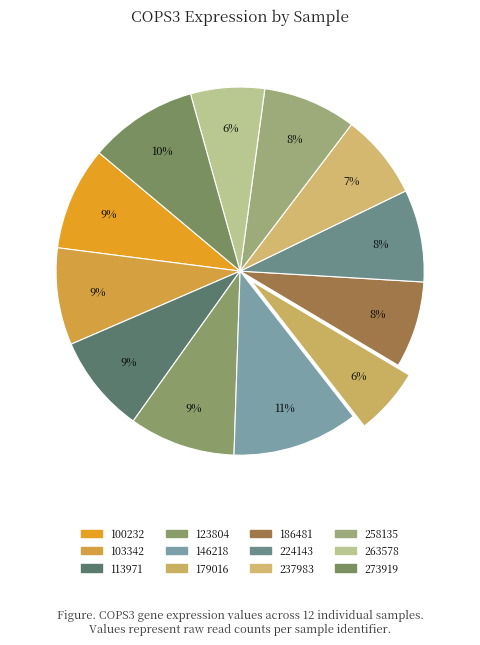

How many segments does this pie chart have?

12